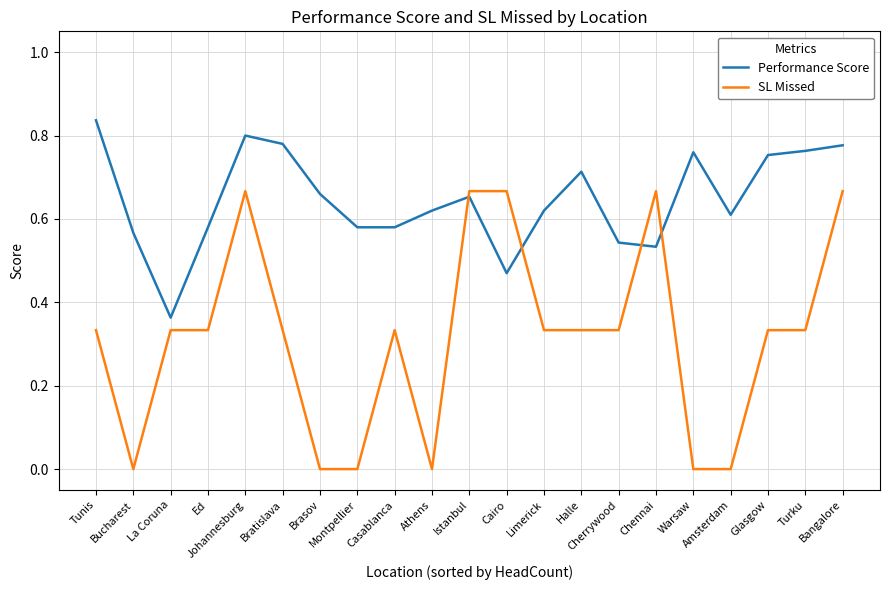

Count the SL Missed values in the range 0 to 1.

21